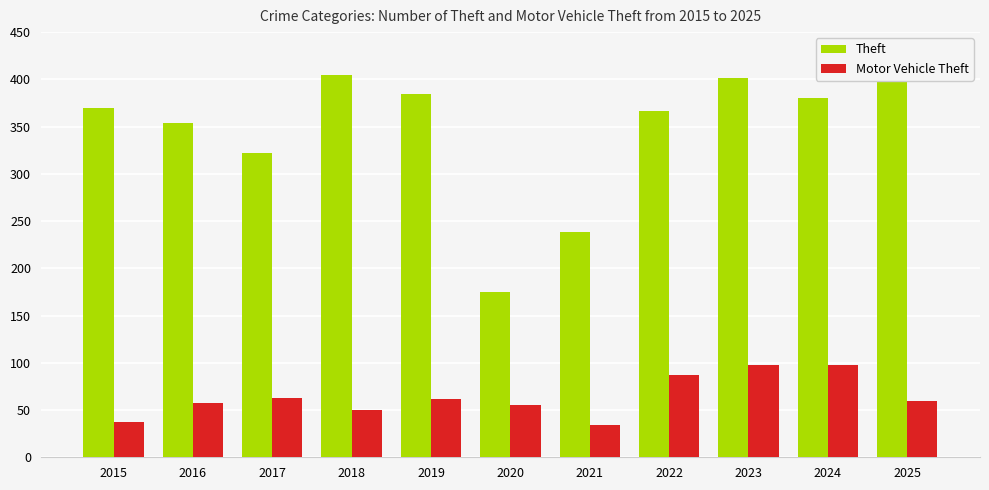

What is the total value across all series at 2024?

478